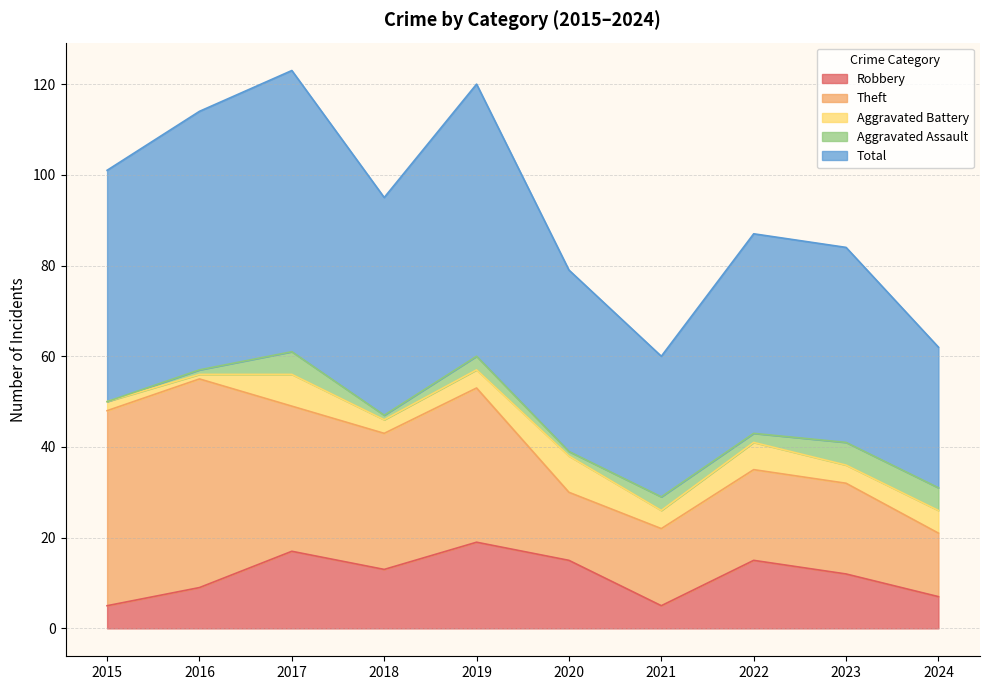

Where is Theft nearest to the value 30?

2018